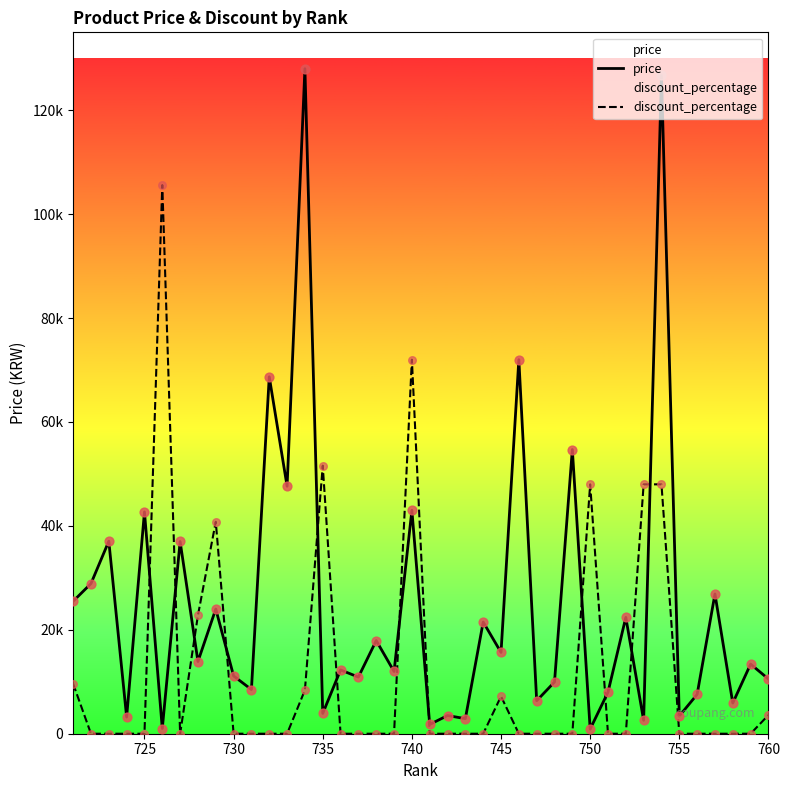

Which series reaches the maximum Y coordinate?

price